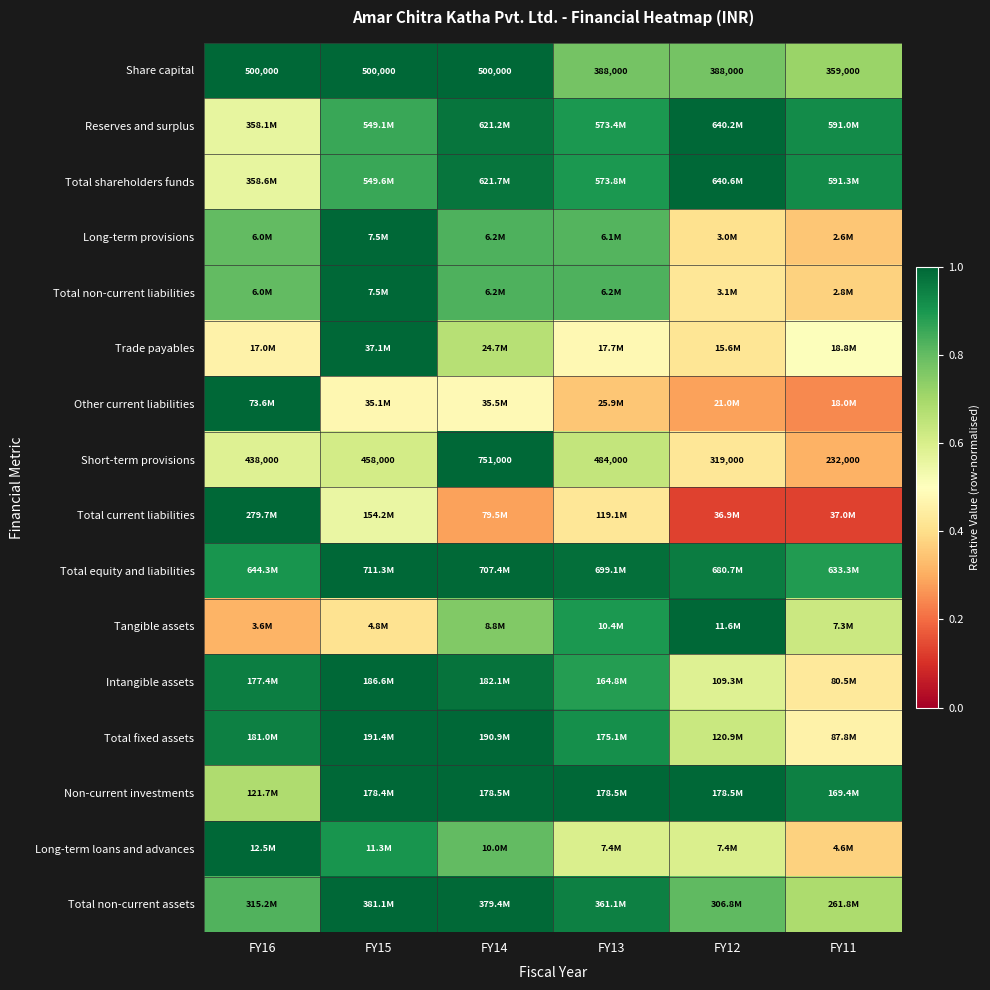

How many data points in Share capital are less than 500000?

3